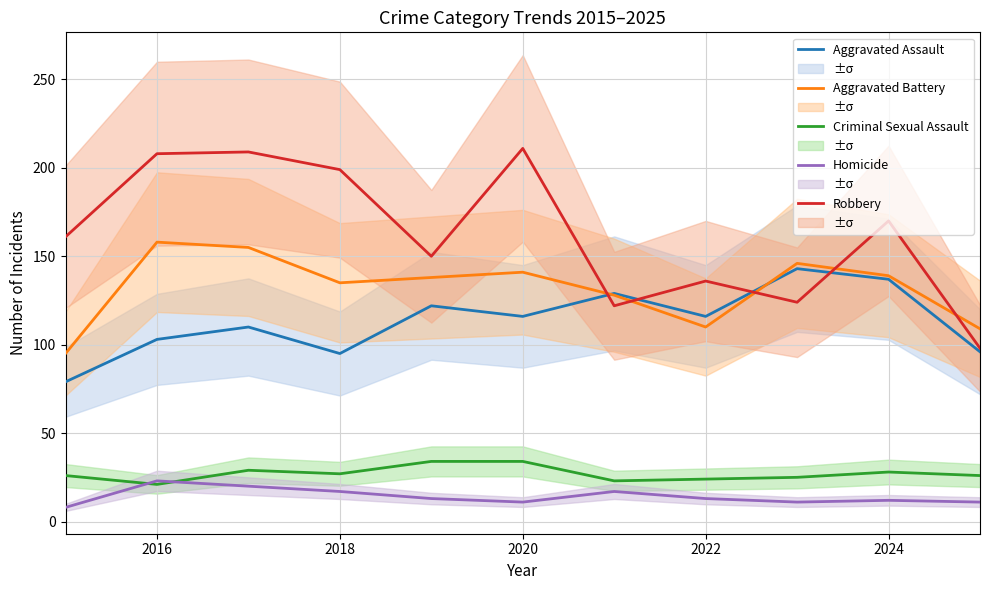

Which series ends up on top after the final intersection of Aggravated Assault and Aggravated Battery?

Aggravated Battery